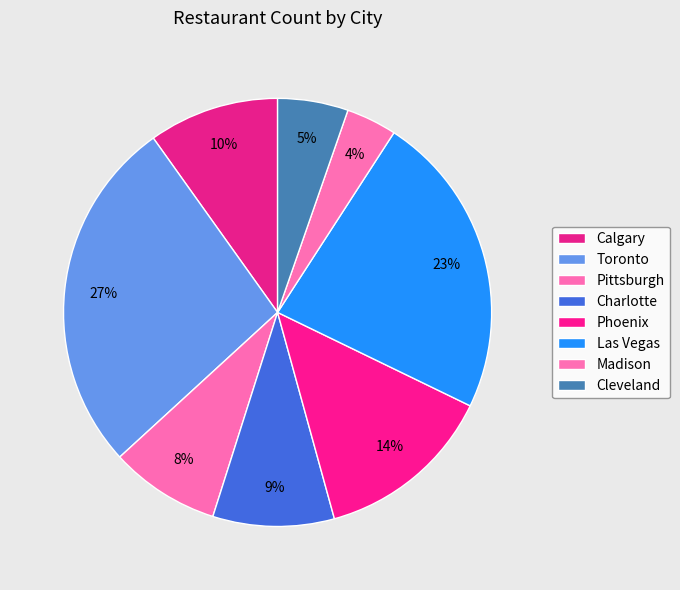

Between Charlotte and Pittsburgh, which is larger?

Charlotte